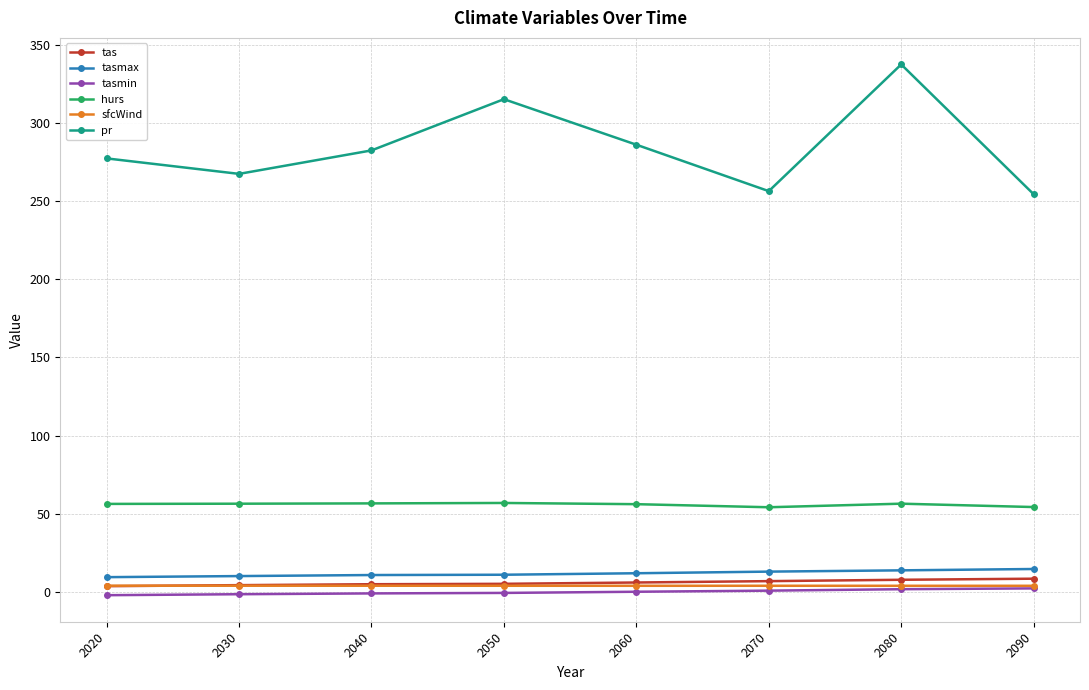

True or false: pr and tas intersect in this chart.

False